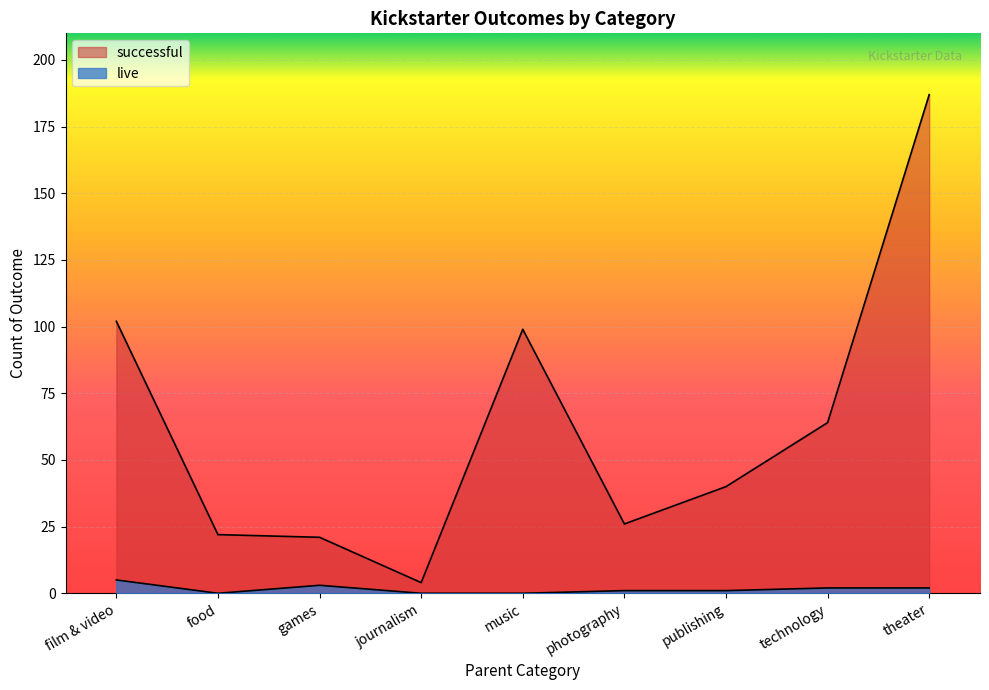

What is the label of the 8th point from the right?

food